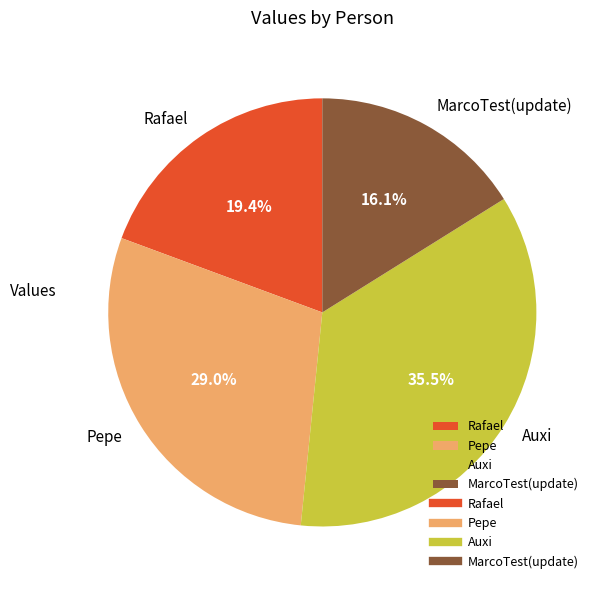

To the nearest percent, what is the combined percentage of Auxi and Rafael?

55%